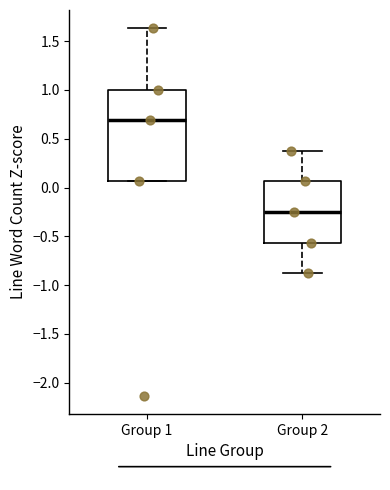

Reading left to right, read every box against the y-axis: the position of its median line, the range the box covers, and the ends of its whiskers. The values are not printed on the chart, so give them approximately, as read against the axis.

Group 1: median 0.70, box 0.05 to 1.00, whiskers 0.05 to 1.65
Group 2: median -0.25, box -0.55 to 0.05, whiskers -0.90 to 0.40